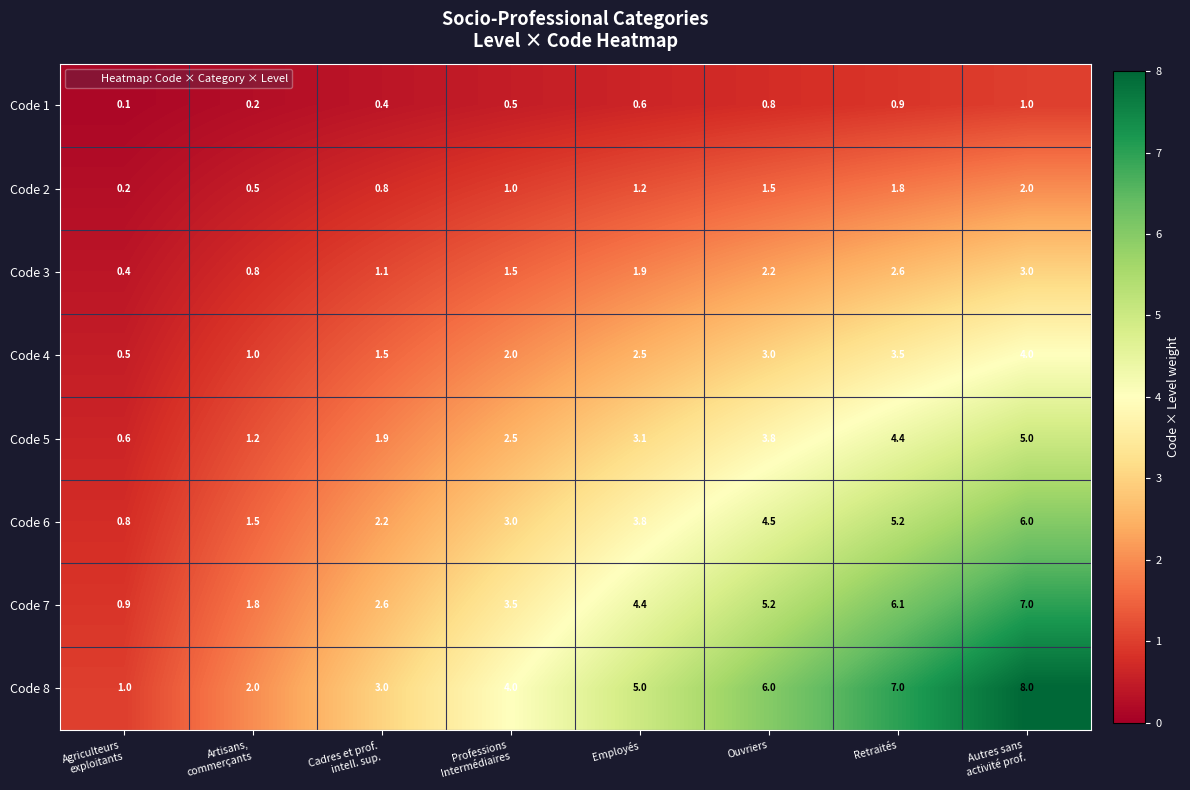

How many categories are shown in the chart?

8